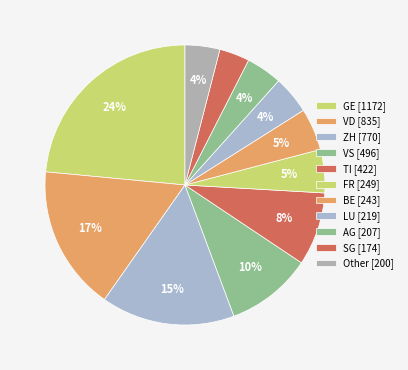

Count the number of slices in the pie.

11